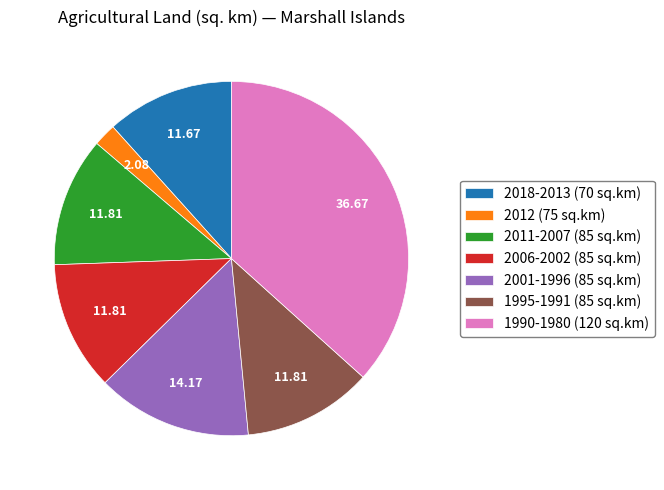

Which slice is the smallest?

2012 (75 sq.km)